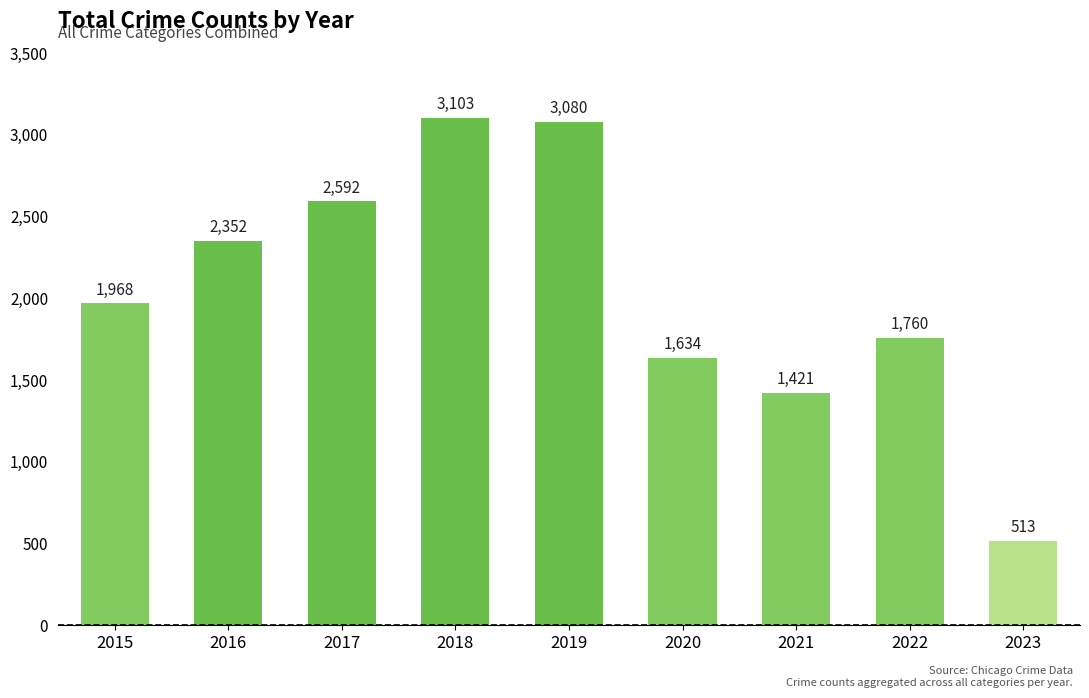

What is the minimum value shown in the chart?

513